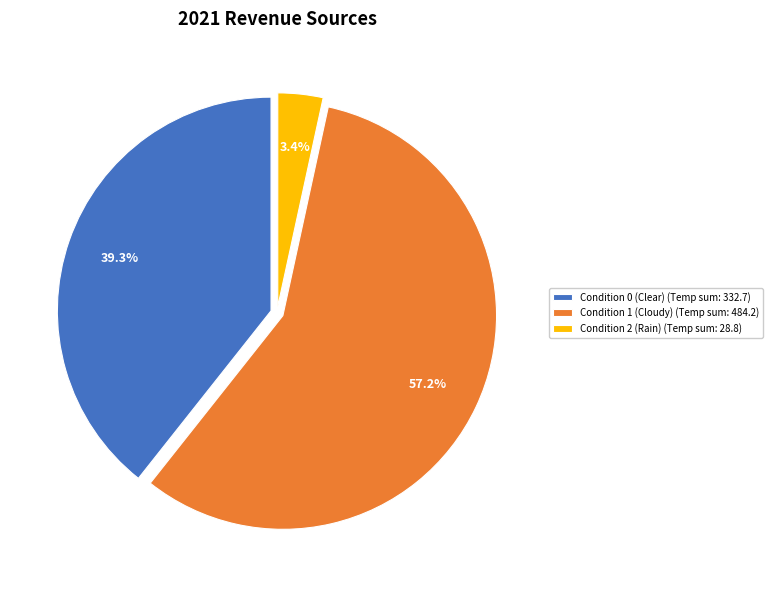

Between Condition 1 (Cloudy) (Temp sum: 484.2) and Condition 0 (Clear) (Temp sum: 332.7), which is larger?

Condition 1 (Cloudy) (Temp sum: 484.2)